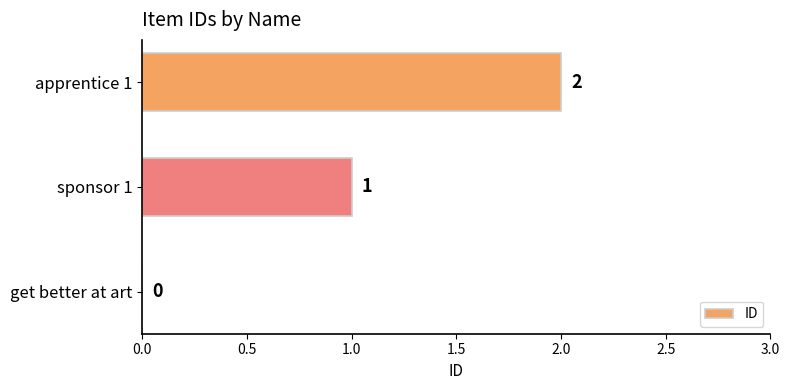

True or false: the data shows -1 at get better at art.

False